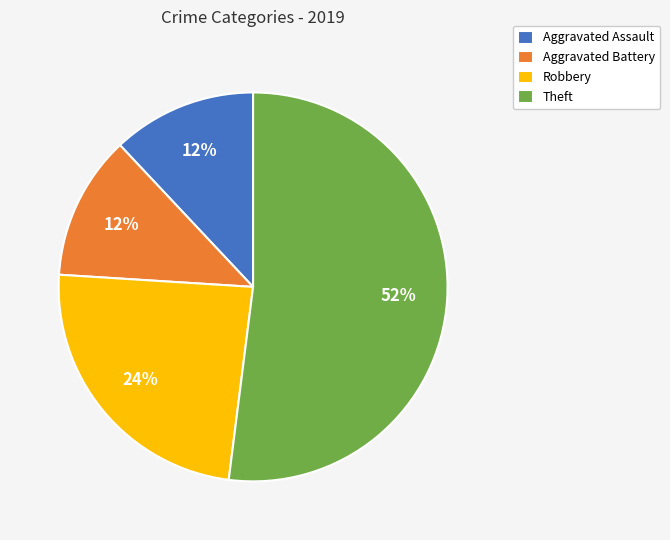

To the nearest percent, what is the combined percentage of Aggravated Battery and Aggravated Assault?

24%